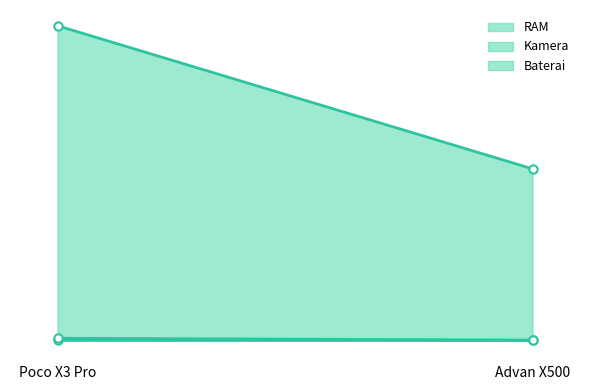

Rank the categories by RAM value from lowest to highest.

Advan X500, Poco X3 Pro